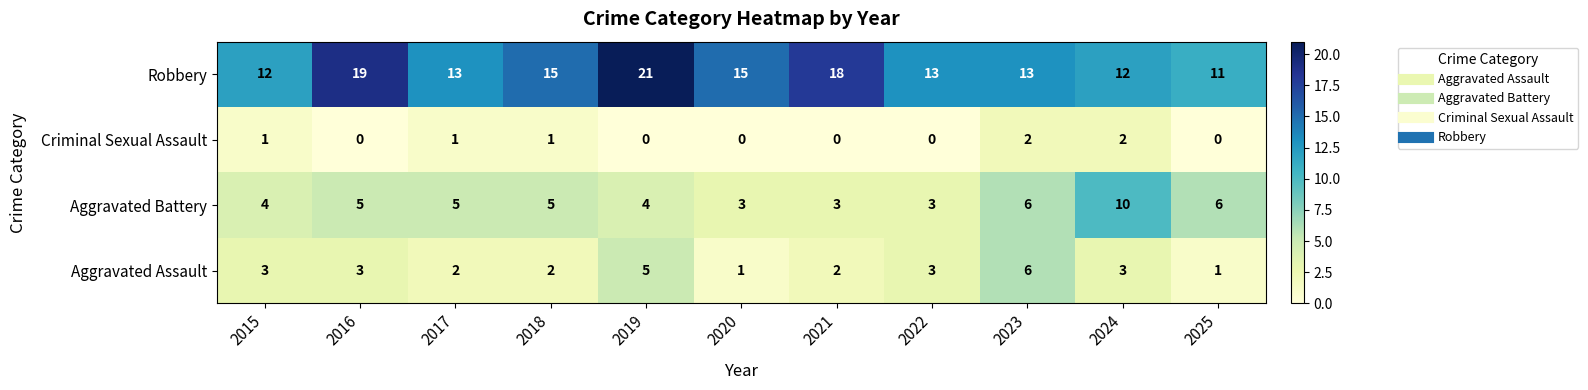

The Robbery series shows 21 at 2019. True or false?

True